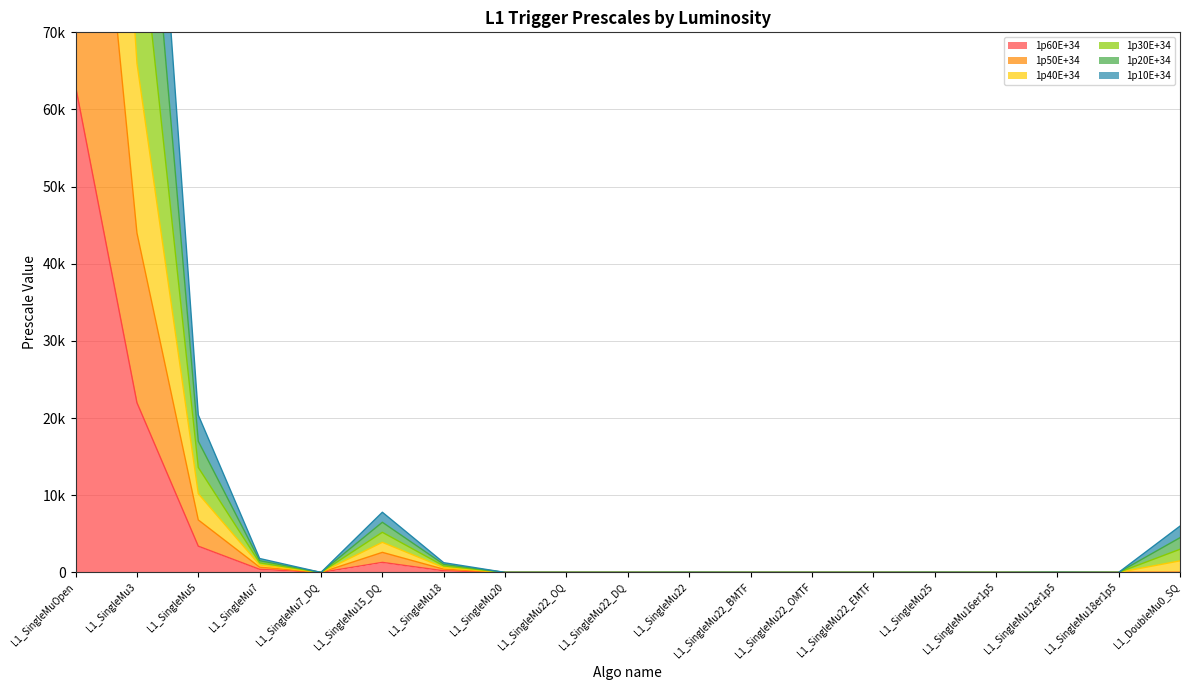

True or false: 1p30E+34 has more than 2 interior local peaks.

True